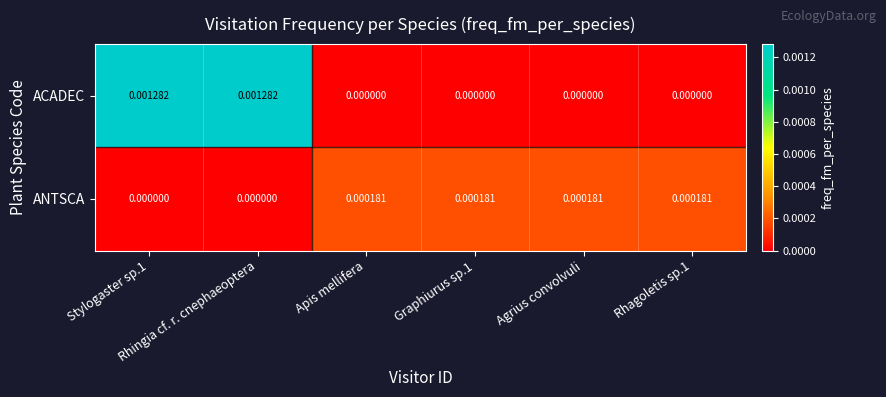

List the series in order of their overall mean, highest first.

ACADEC, ANTSCA